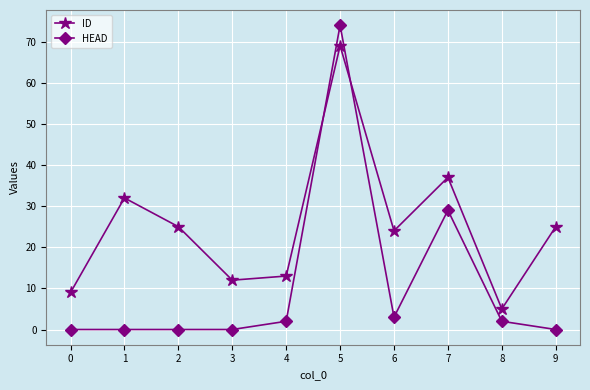

What is the difference between the highest and lowest values at 2?

25